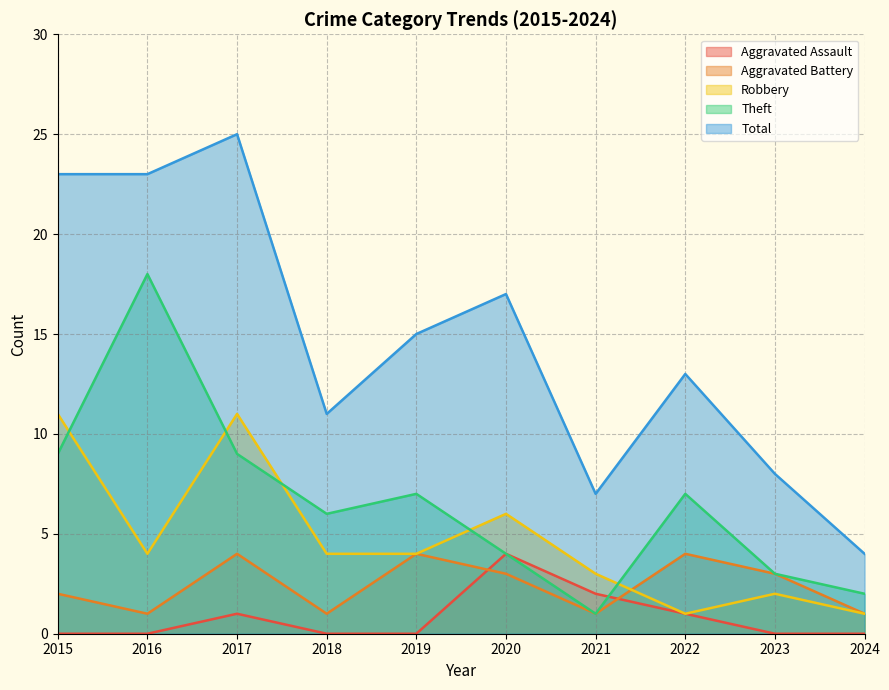

Between which two adjacent categories do Theft and Robbery first intersect?

2015 and 2016